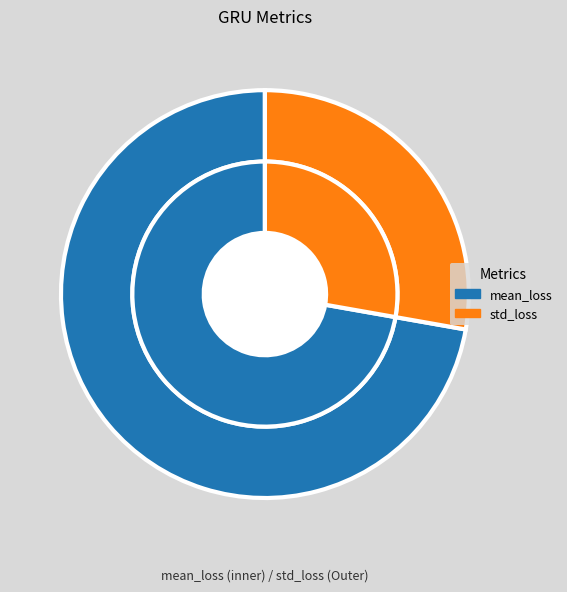

Does mean_loss account for over 50% of the chart?

Yes